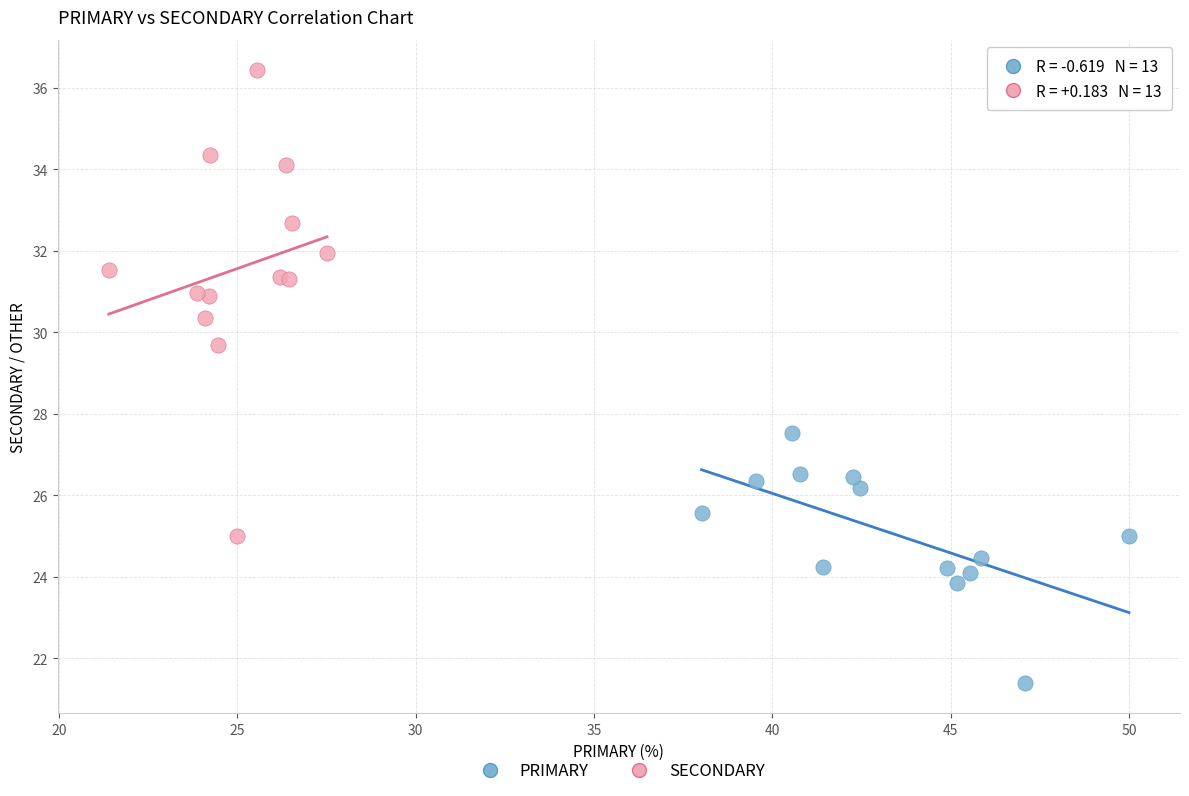

Which series has the largest Y range (max minus min)?

SECONDARY